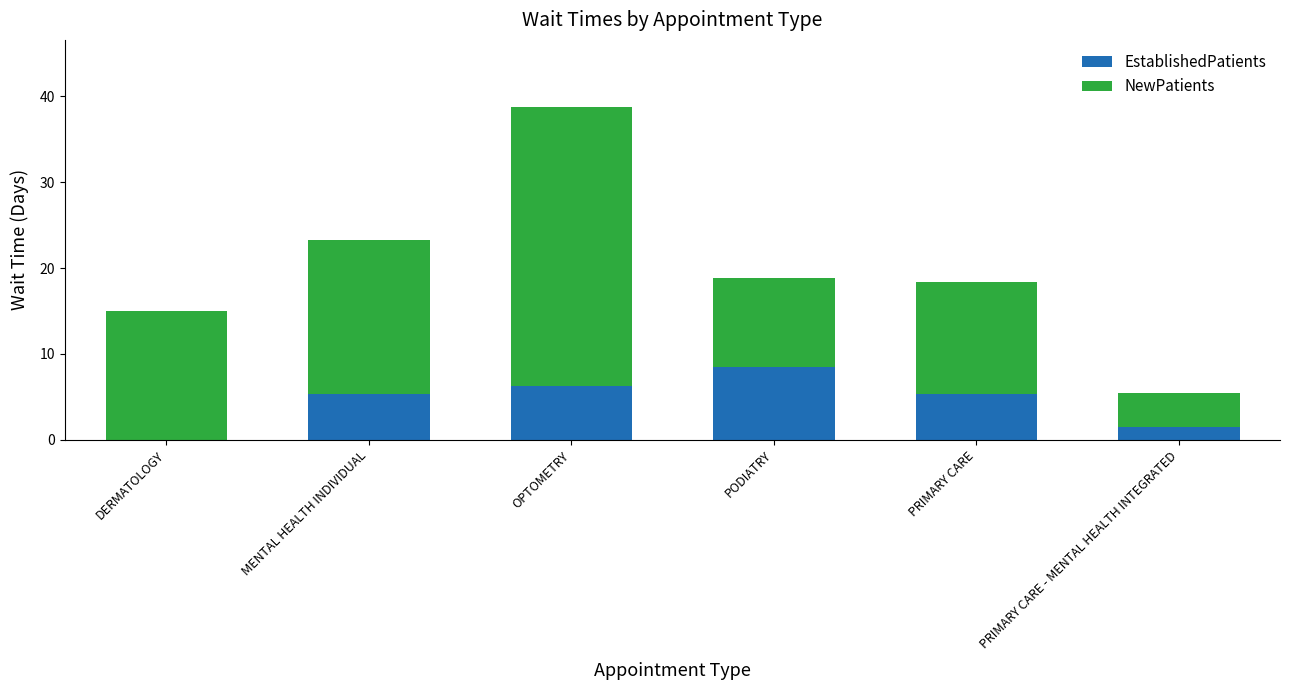

What value does the EstablishedPatients series have at PODIATRY?

8.5